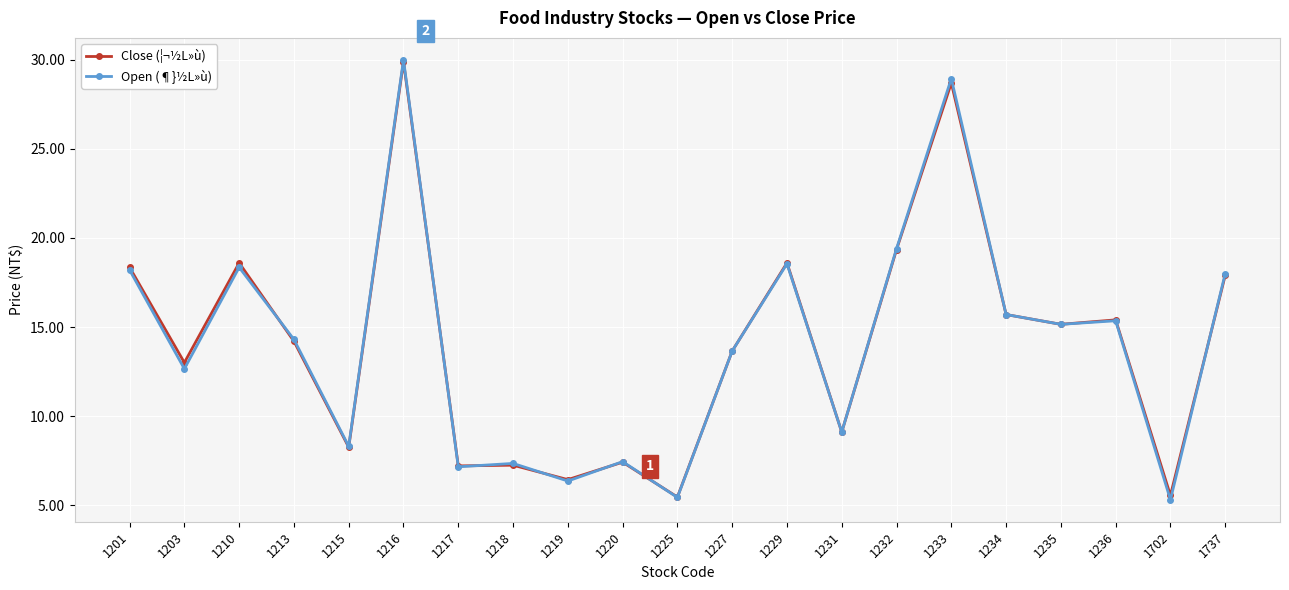

The Open (¶}½L»ù) series shows 31.4 at 1229. True or false?

False